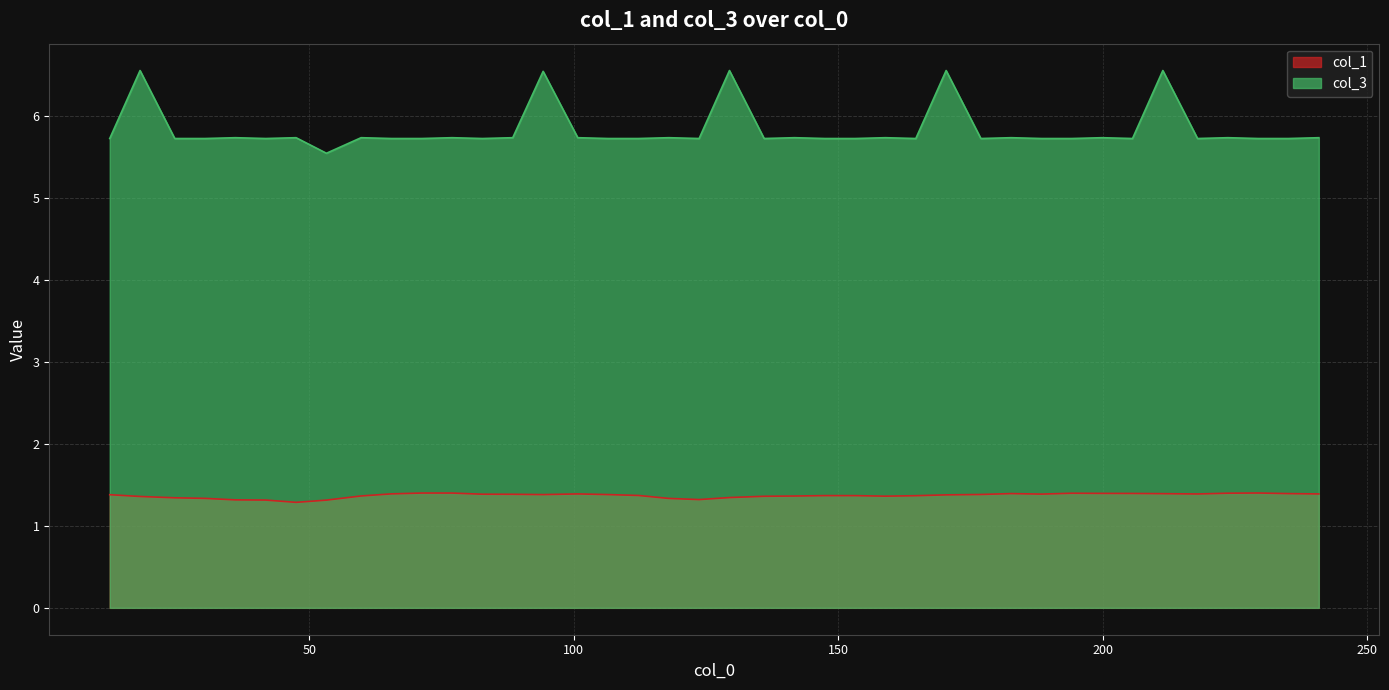

Rank the series by their maximum value, from lowest to highest.

col_1, col_3